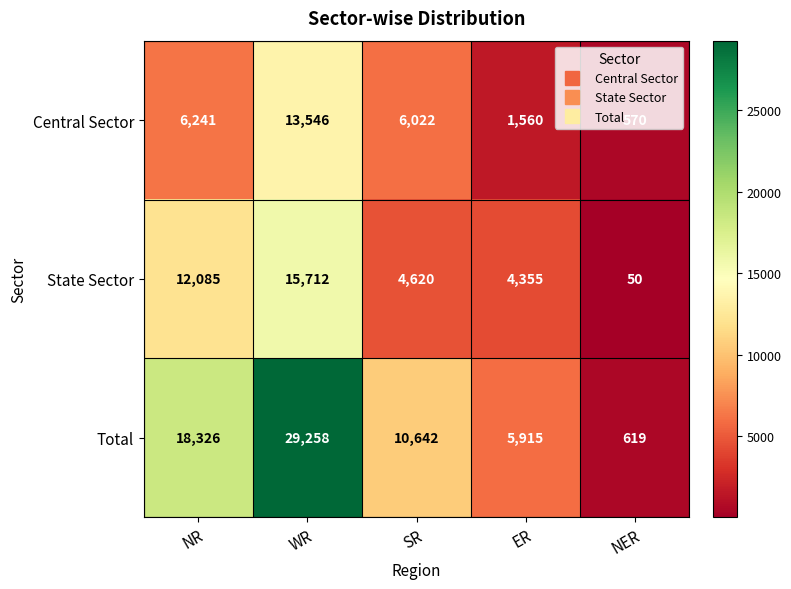

Which series has the widest spread of values?

Total